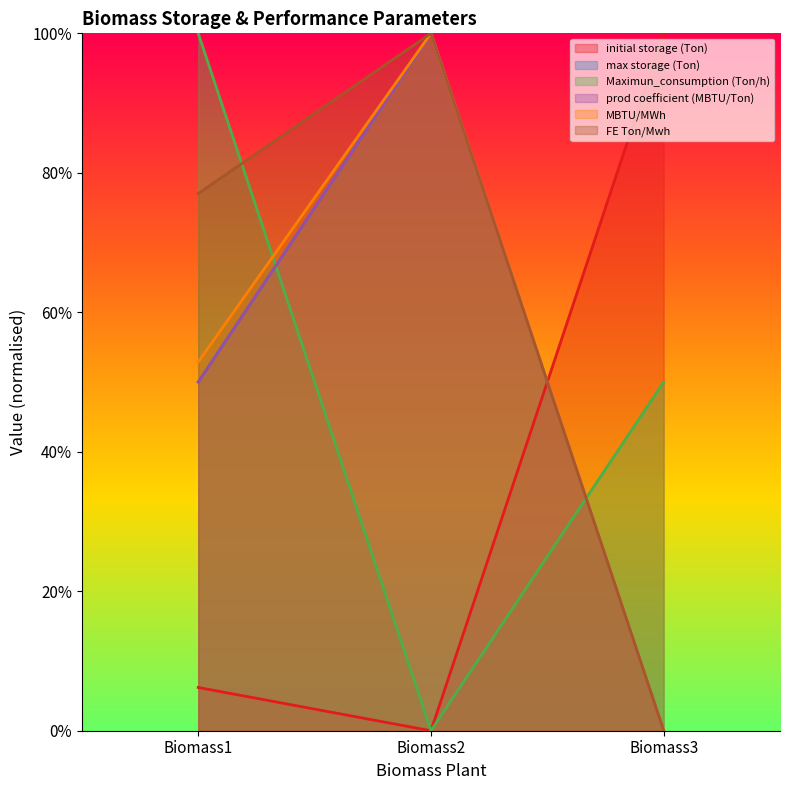

How many values in initial storage (Ton) are above zero?

2